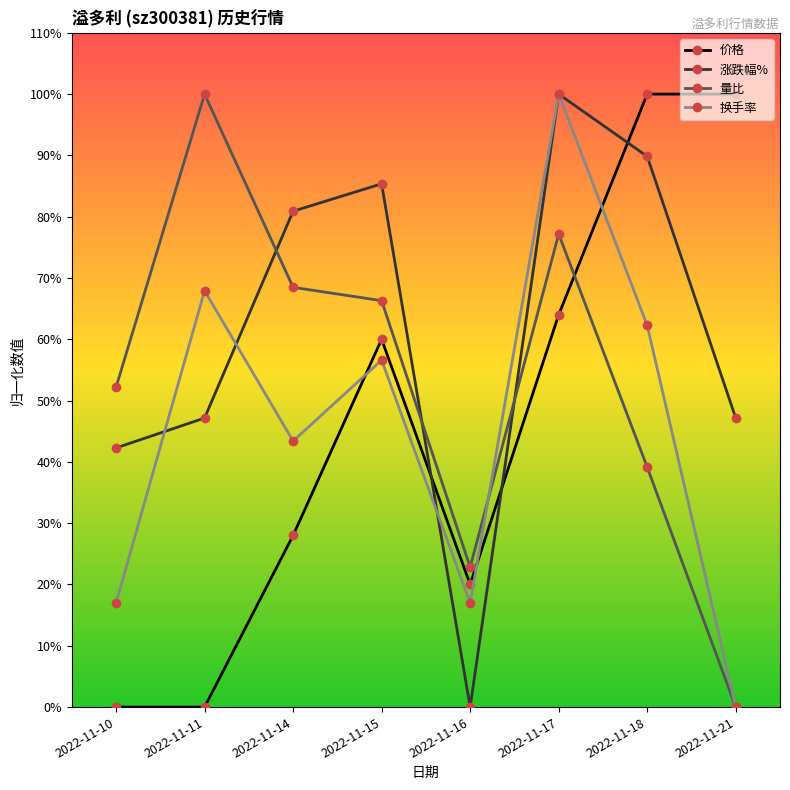

Which series has the largest range (max minus min)?

价格